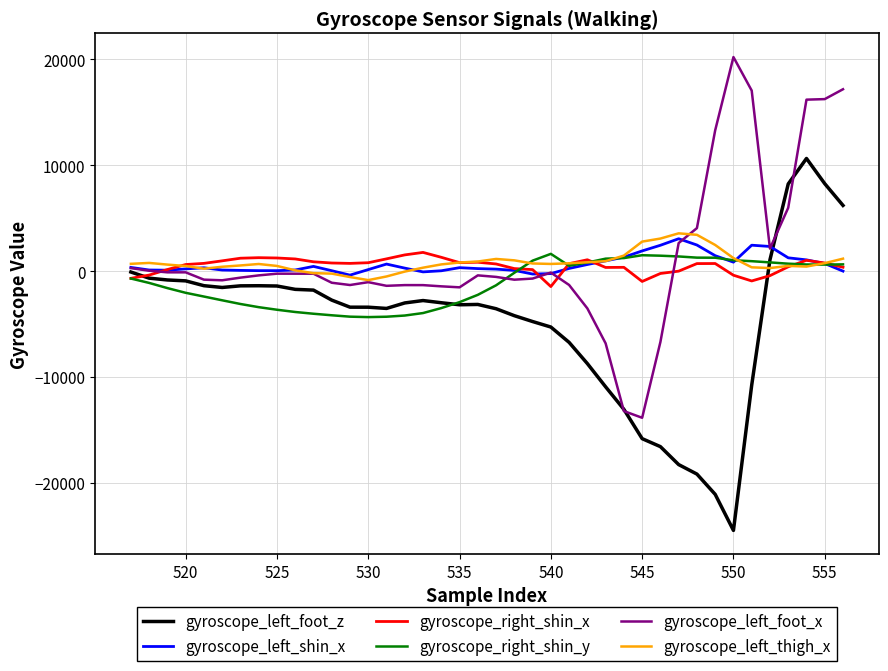

What is the minimum value shown in the chart?

-24479